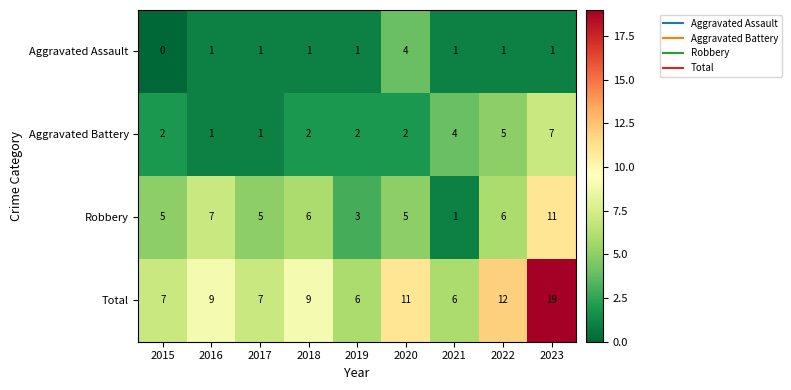

List the series in order of their peak value, lowest first.

Aggravated Assault, Aggravated Battery, Robbery, Total